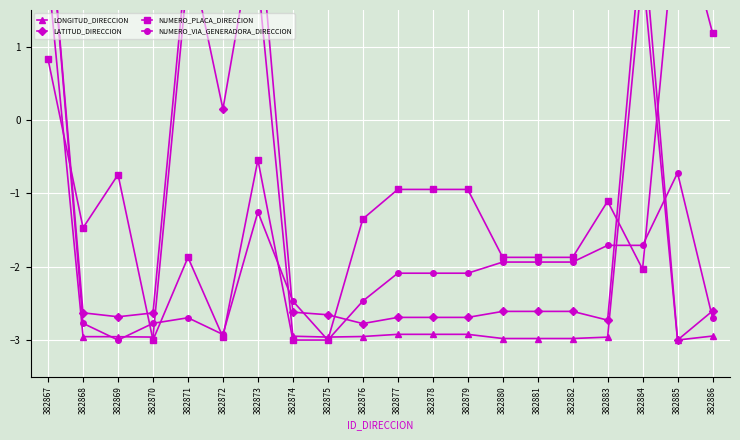

How many interior local valleys does the LONGITUD_DIRECCION series have?

3